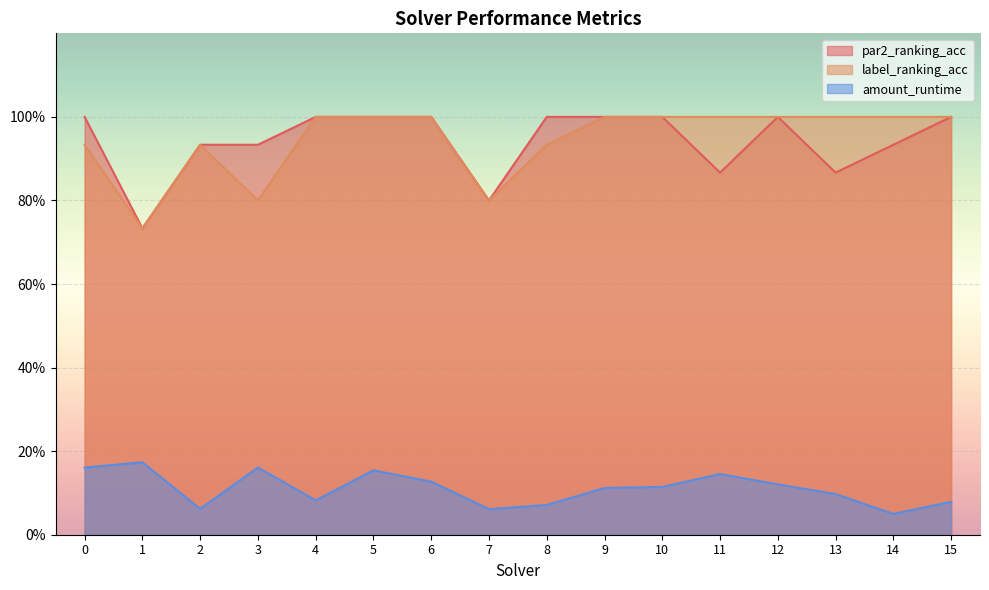

What is the maximum value shown in the chart?

1.0